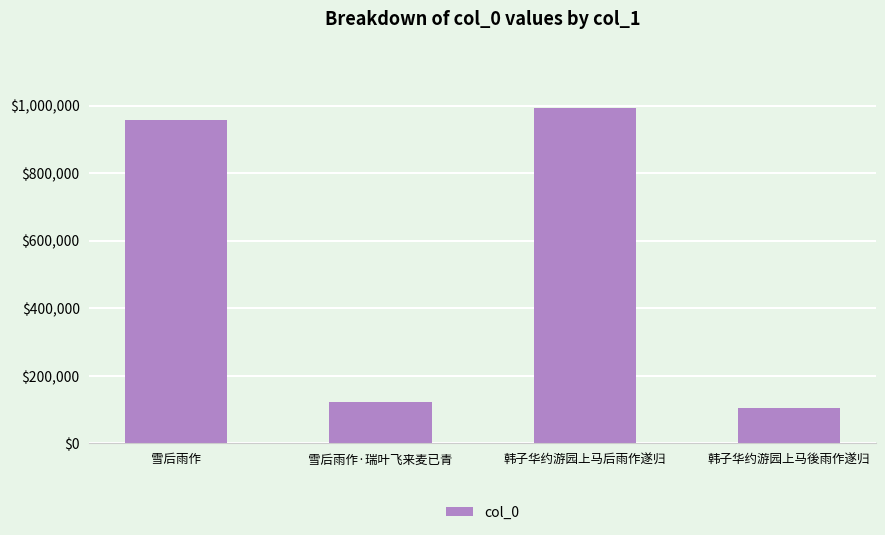

Where is the data nearest to the value 547778?

雪后雨作